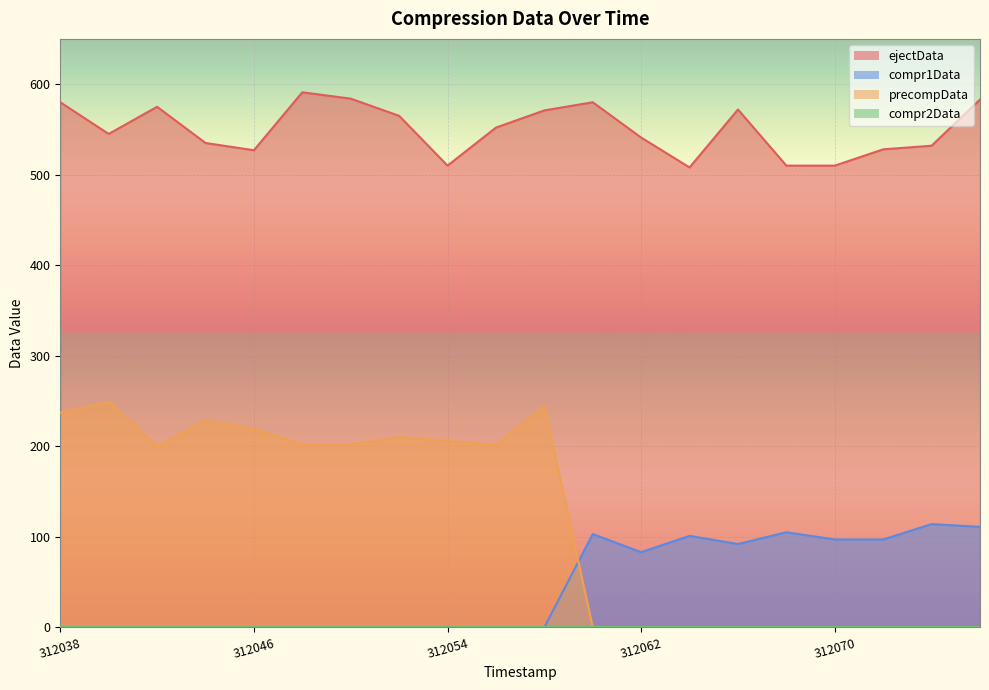

Which series has the largest range (max minus min)?

precompData